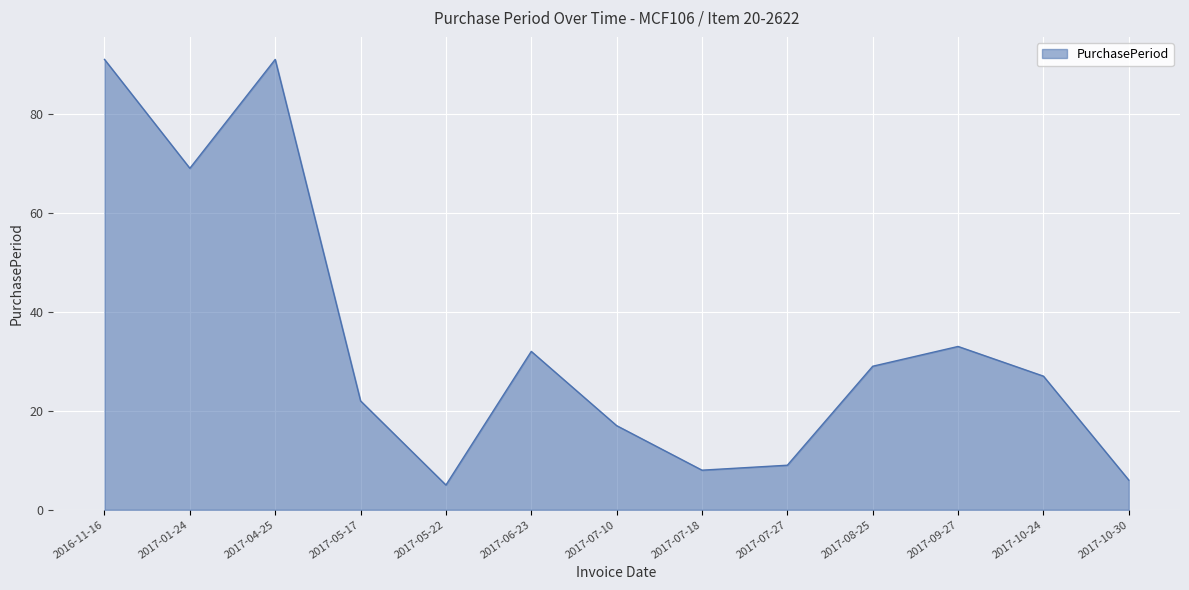

Between 2016-11-16 and 2017-07-18, which is larger?

2016-11-16